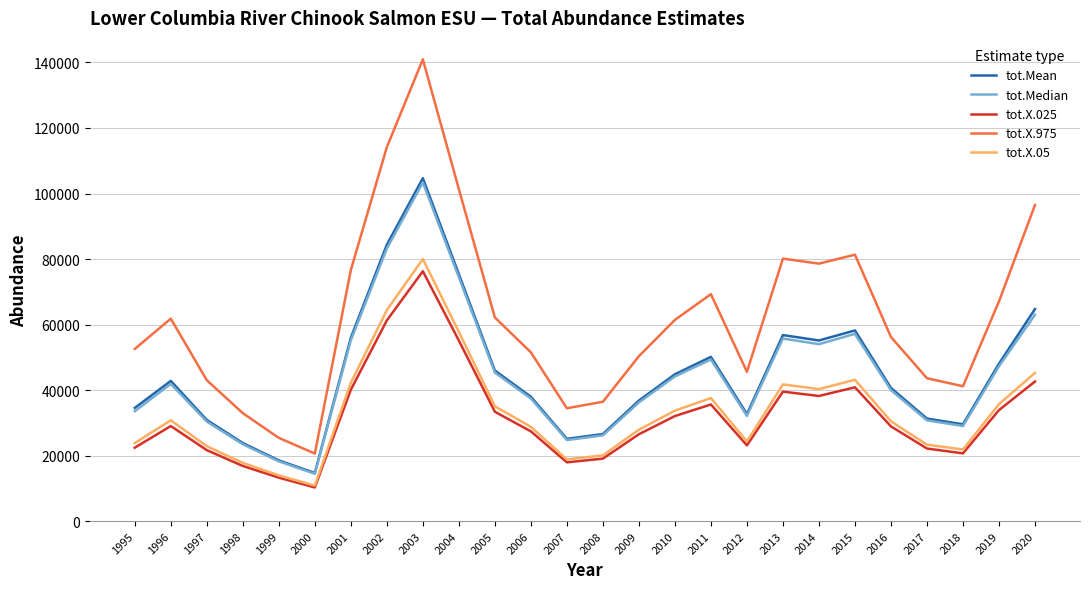

True or false: tot.X.975 and tot.X.025 cross at least once.

False